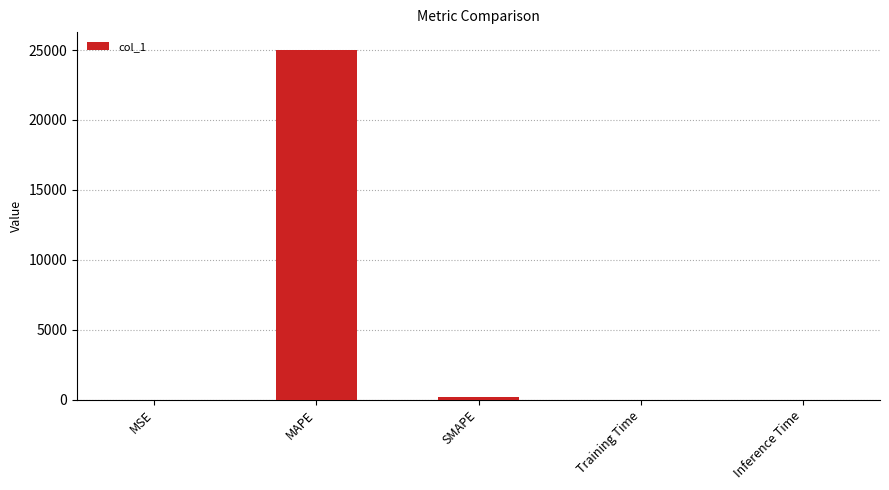

What is the greatest value displayed?

25031.2